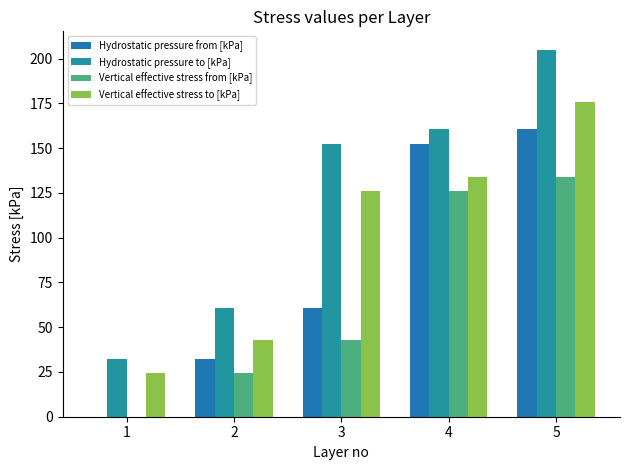

Which series has the largest total across all categories?

Hydrostatic pressure to [kPa]